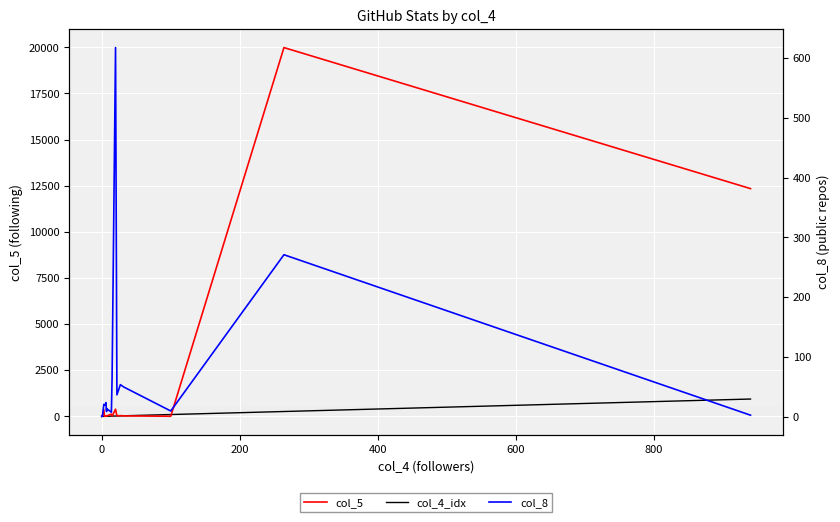

Is the value of col_8 at 600 greater than the value of col_5 at 10?

No